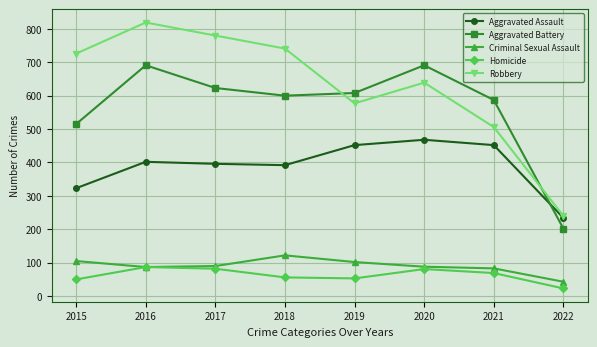

Rank the series at 2018 from lowest to highest value.

Homicide, Criminal Sexual Assault, Aggravated Assault, Aggravated Battery, Robbery